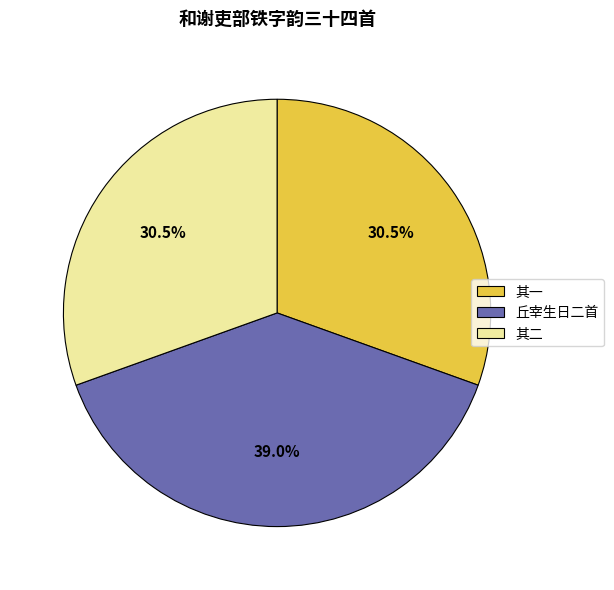

Which category has the biggest portion of the pie?

丘宰生日二首